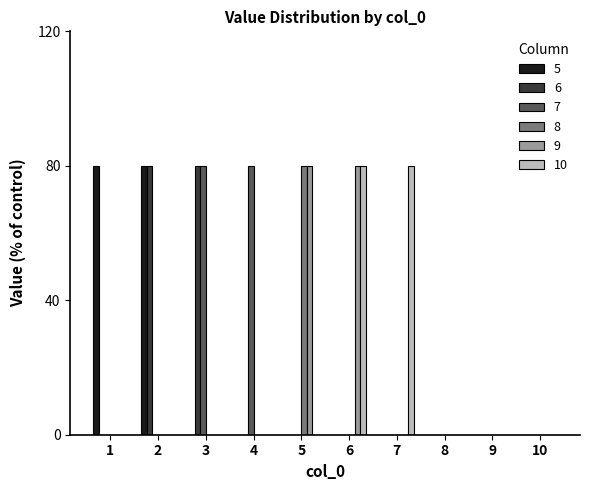

Reading left to right, what are all the values shown in this chart?

5: 80	80	0	0	0	0	0	0	0	0
6: 0	80	80	0	0	0	0	0	0	0
7: 0	0	80	80	0	0	0	0	0	0
8: 0	0	0	0	80	0	0	0	0	0
9: 0	0	0	0	80	80	0	0	0	0
10: 0	0	0	0	0	80	80	0	0	0